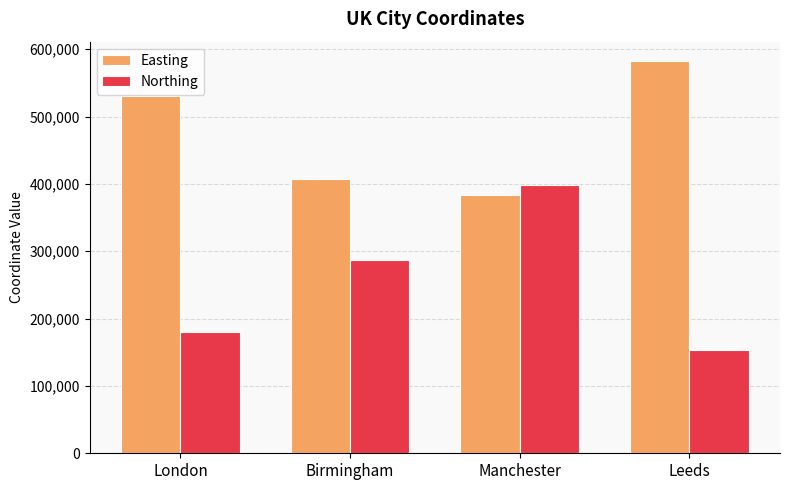

True or false: Easting has a value of 406689 at Birmingham.

True